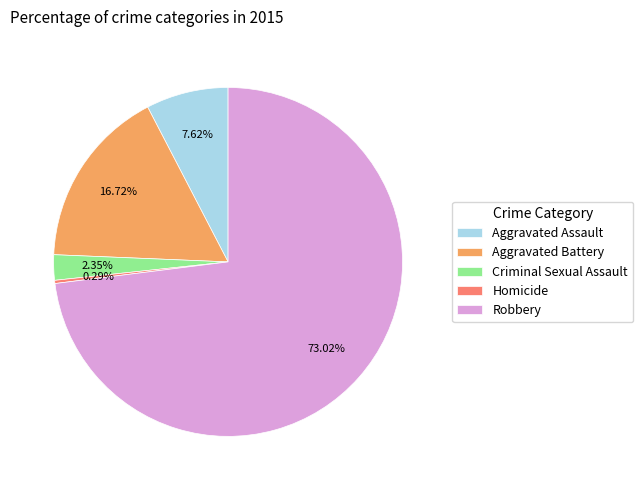

To the nearest percent, what is the combined percentage of Homicide and Aggravated Battery?

17%